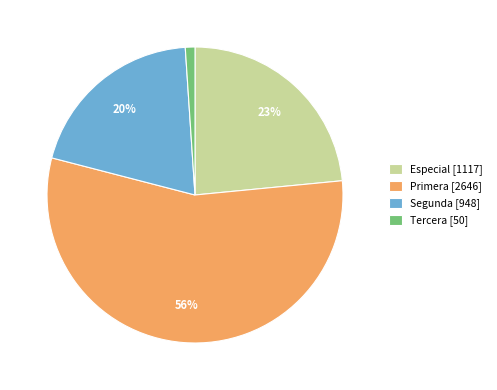

True or false: Tercera [50] accounts for 1% of the total.

True